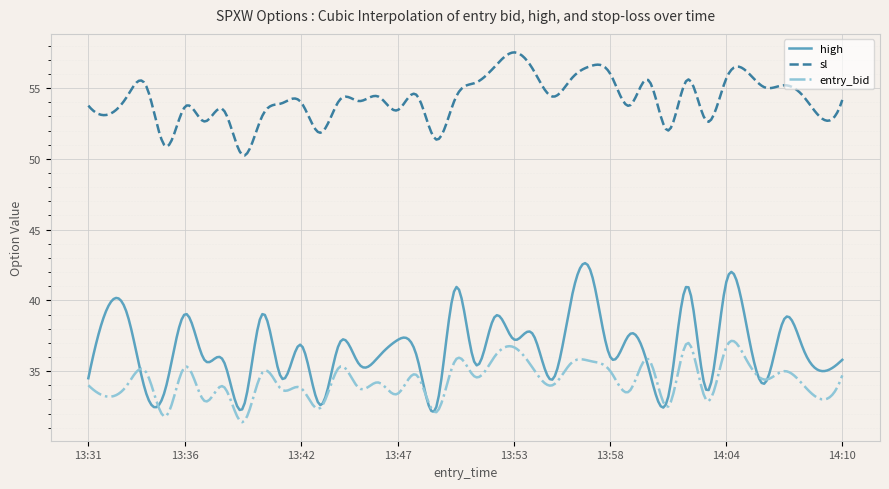

What is the average value of the high series?

36.6